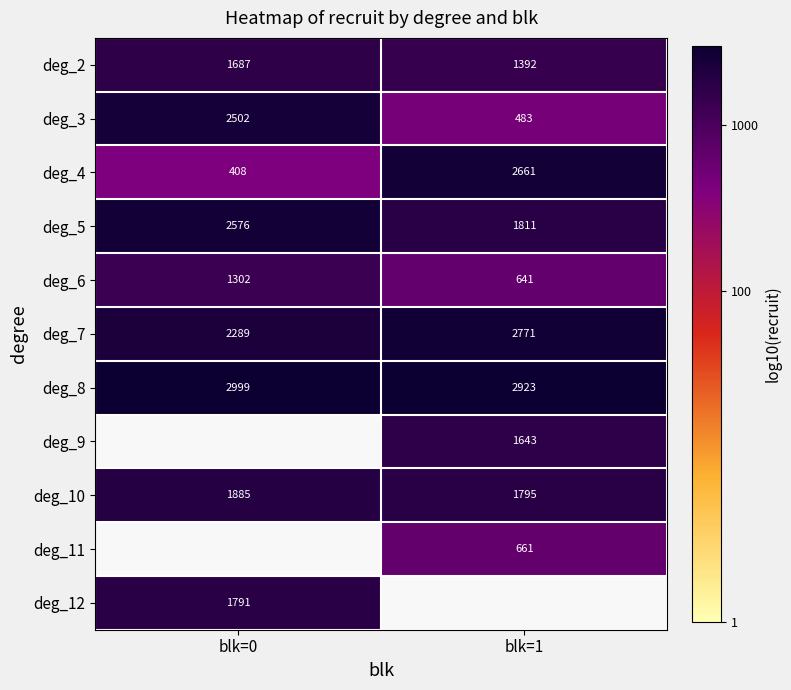

At blk=1, list the series in order from smallest to largest.

deg_3, deg_6, deg_11, deg_2, deg_9, deg_10, deg_5, deg_4, deg_7, deg_8, deg_12